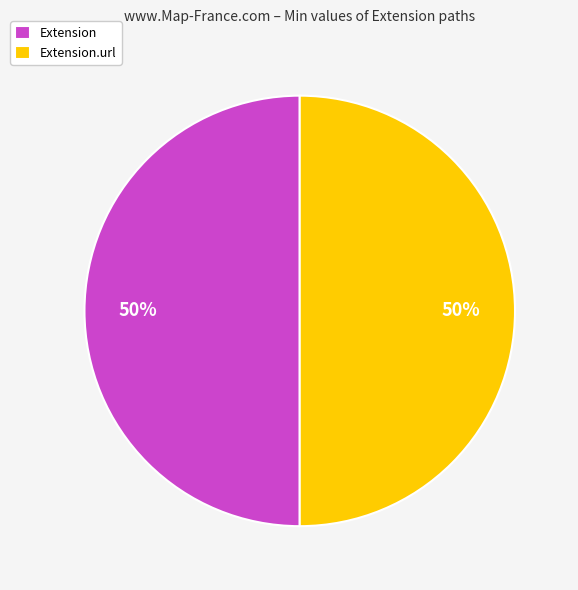

How many segments does this pie chart have?

2